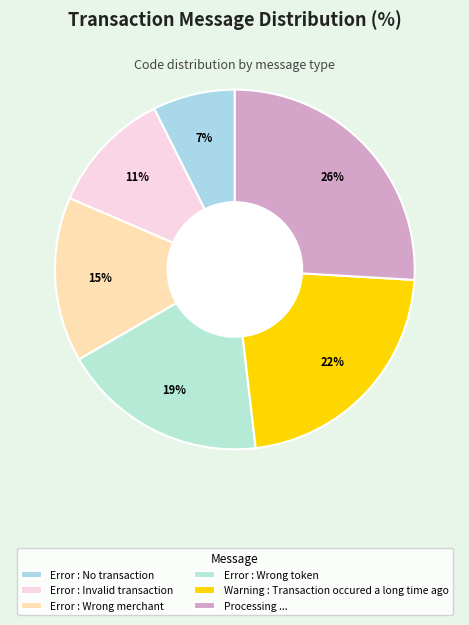

To the nearest percent, what percentage of the pie is Warning : Transaction occured a long time ago?

22%